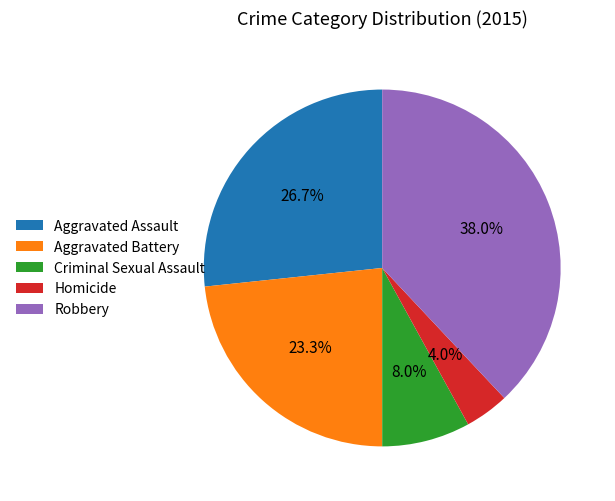

Which has a higher value, Criminal Sexual Assault or Homicide?

Criminal Sexual Assault